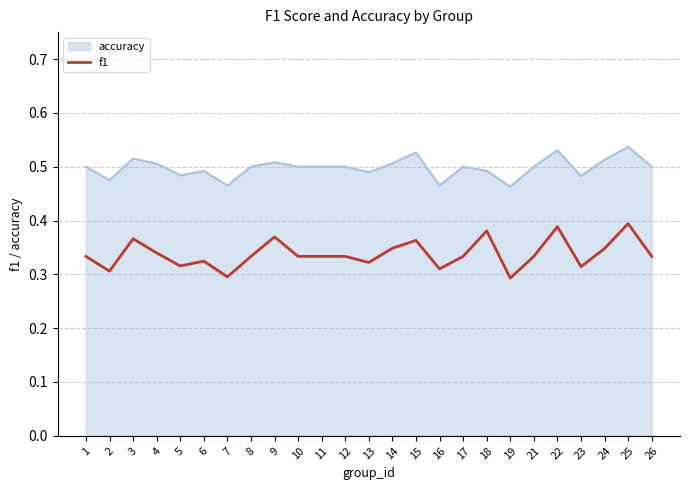

The value of accuracy at 2 is 0.5. True or false?

True